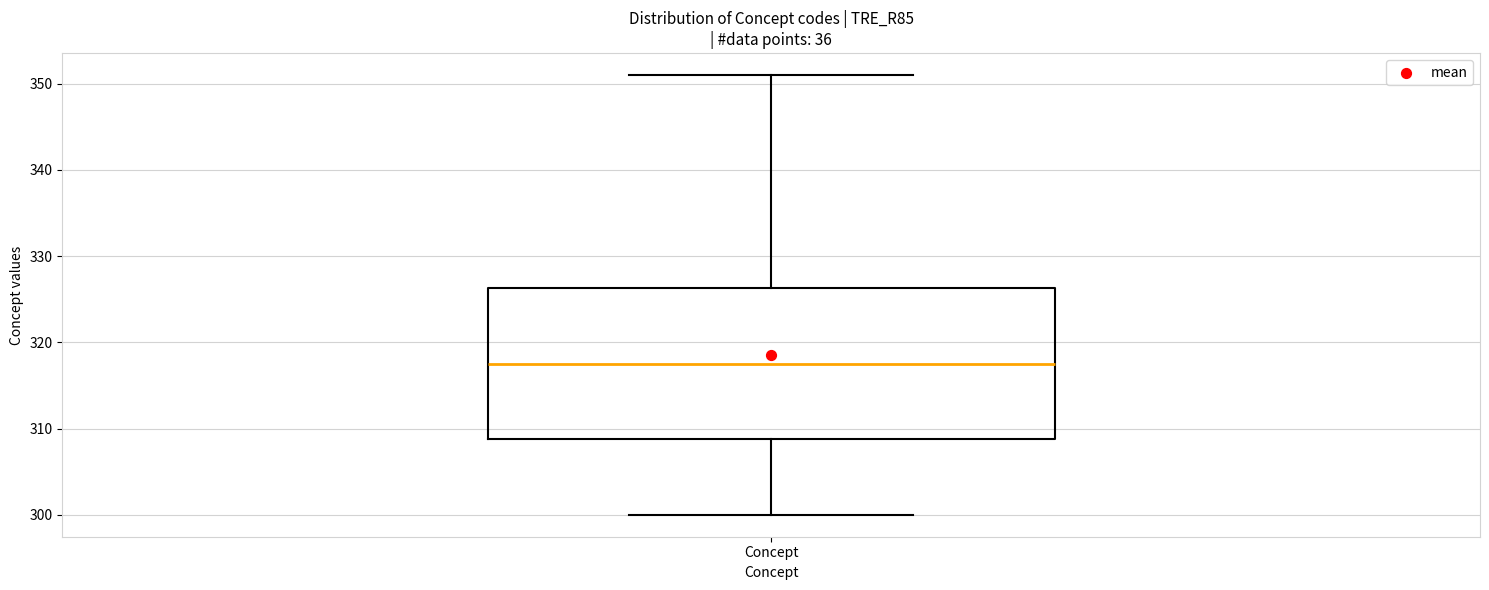

Read this box plot against the y-axis: the position of the median line, the range covered by the box, and the ends of both whiskers. The values are not printed on the chart, so give them approximately, as read against the axis.

median 318, box 309 to 326, whiskers 300 to 351